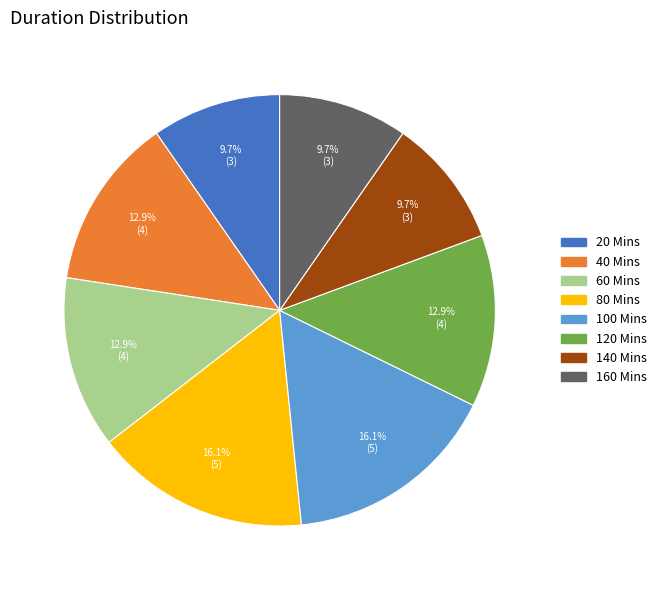

To the nearest percent, what portion does 20 Mins represent?

10%